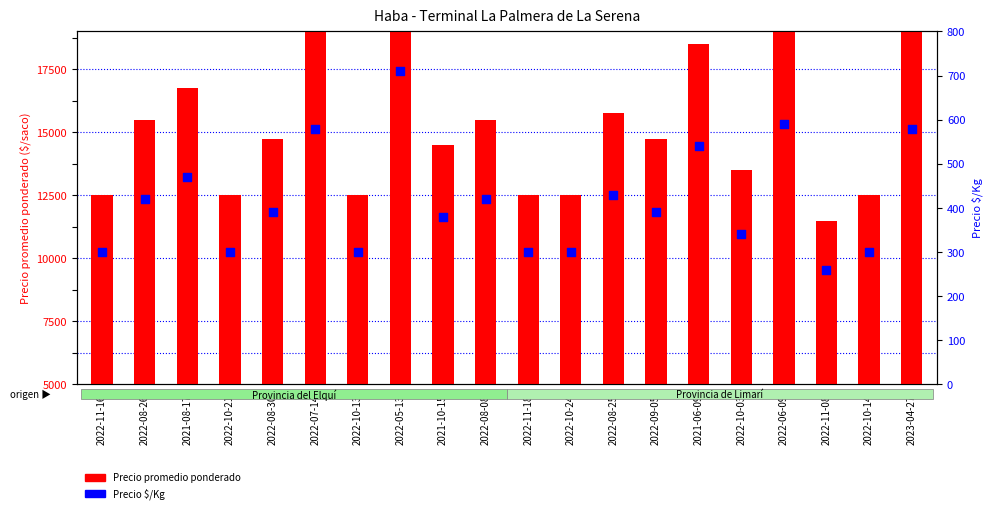

Which series contains the lowest Y value?

Precio $/Kg